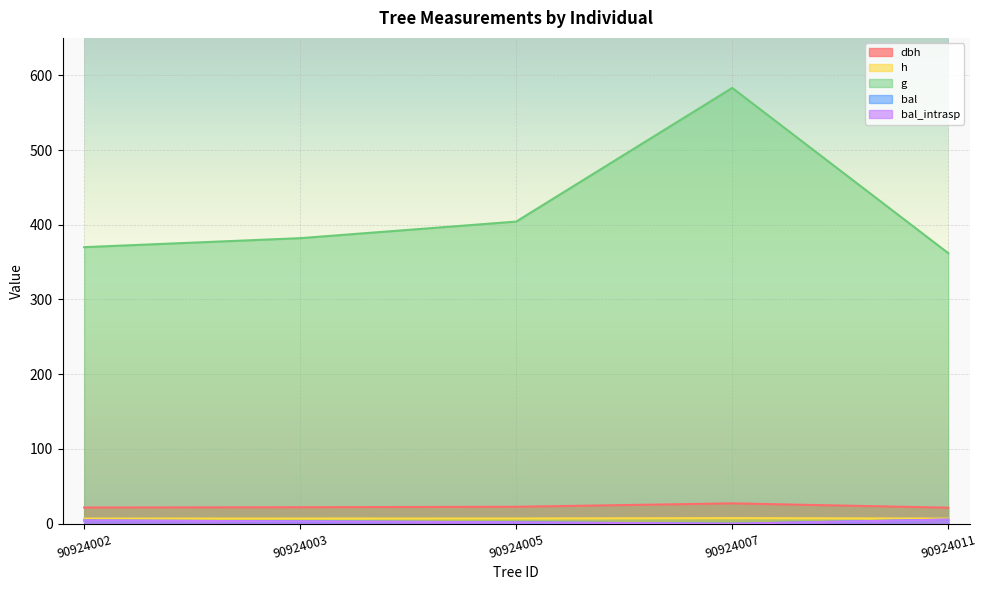

Does the chart display data point markers on the line(s)?

No